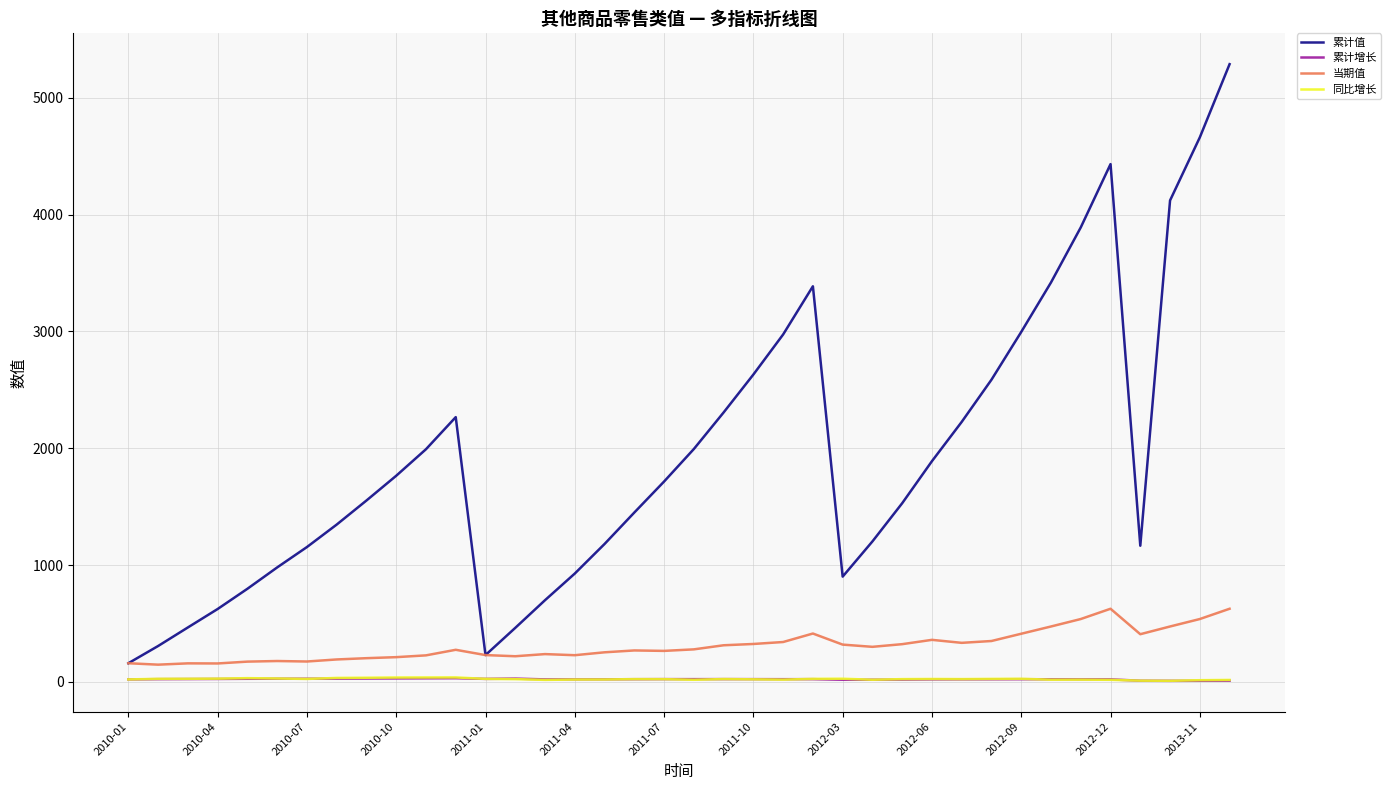

Which series has the widest spread of values?

累计值